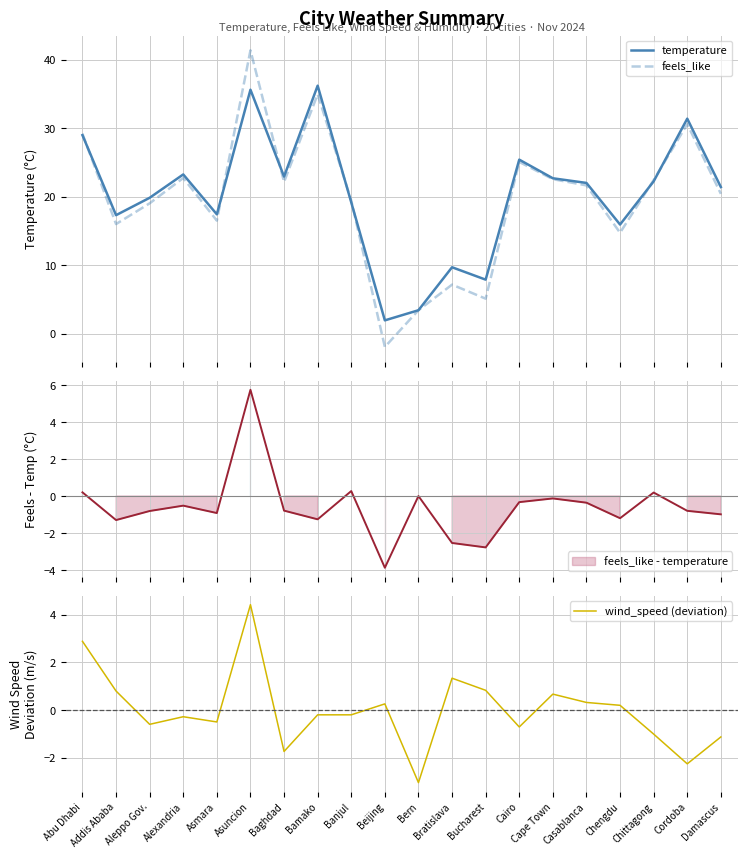

How many values in the temperature series exceed 22?

10